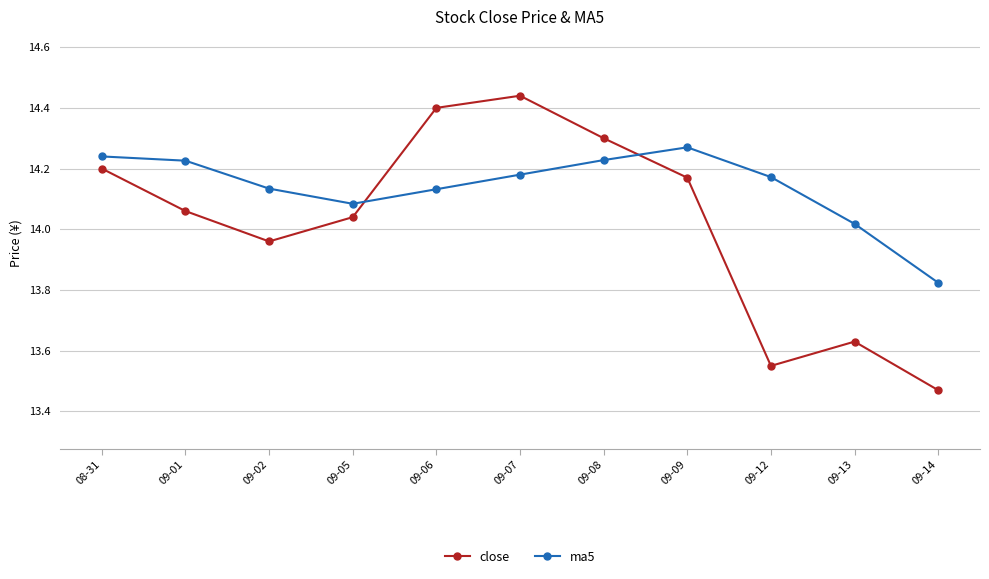

At which label is close closest to 13?

09-14